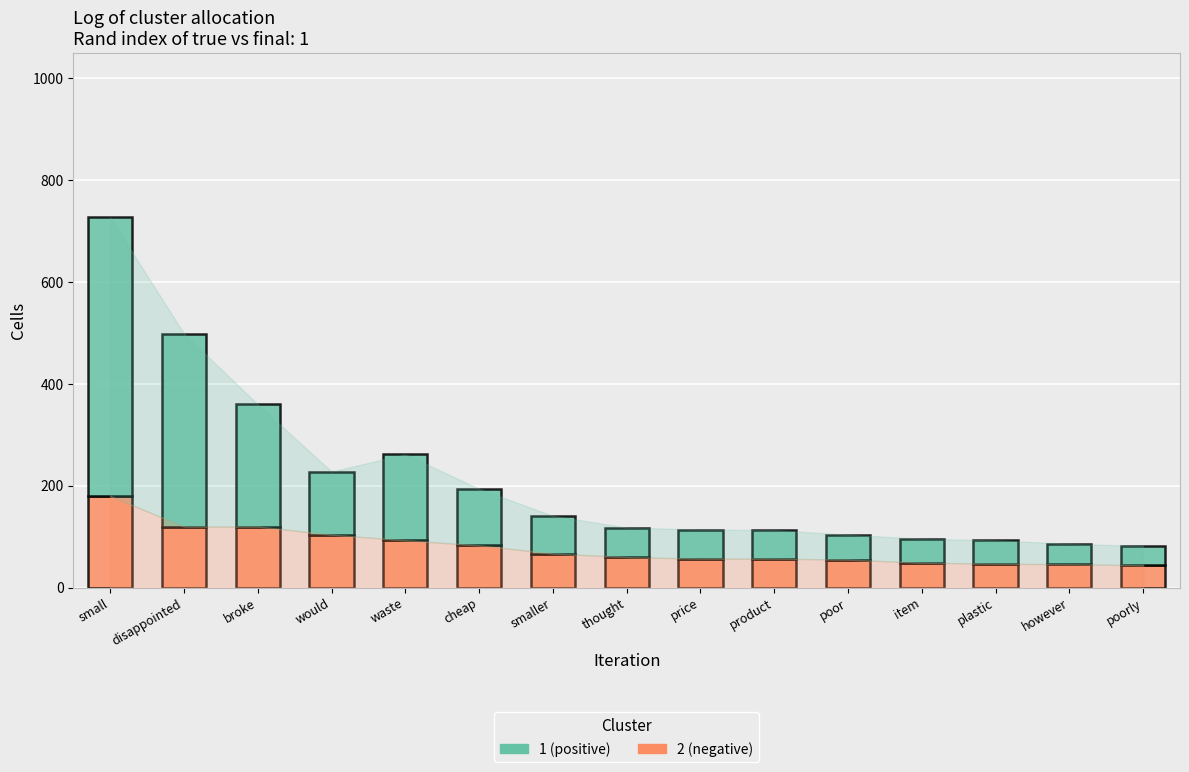

At which category is the sum across all series the highest?

small